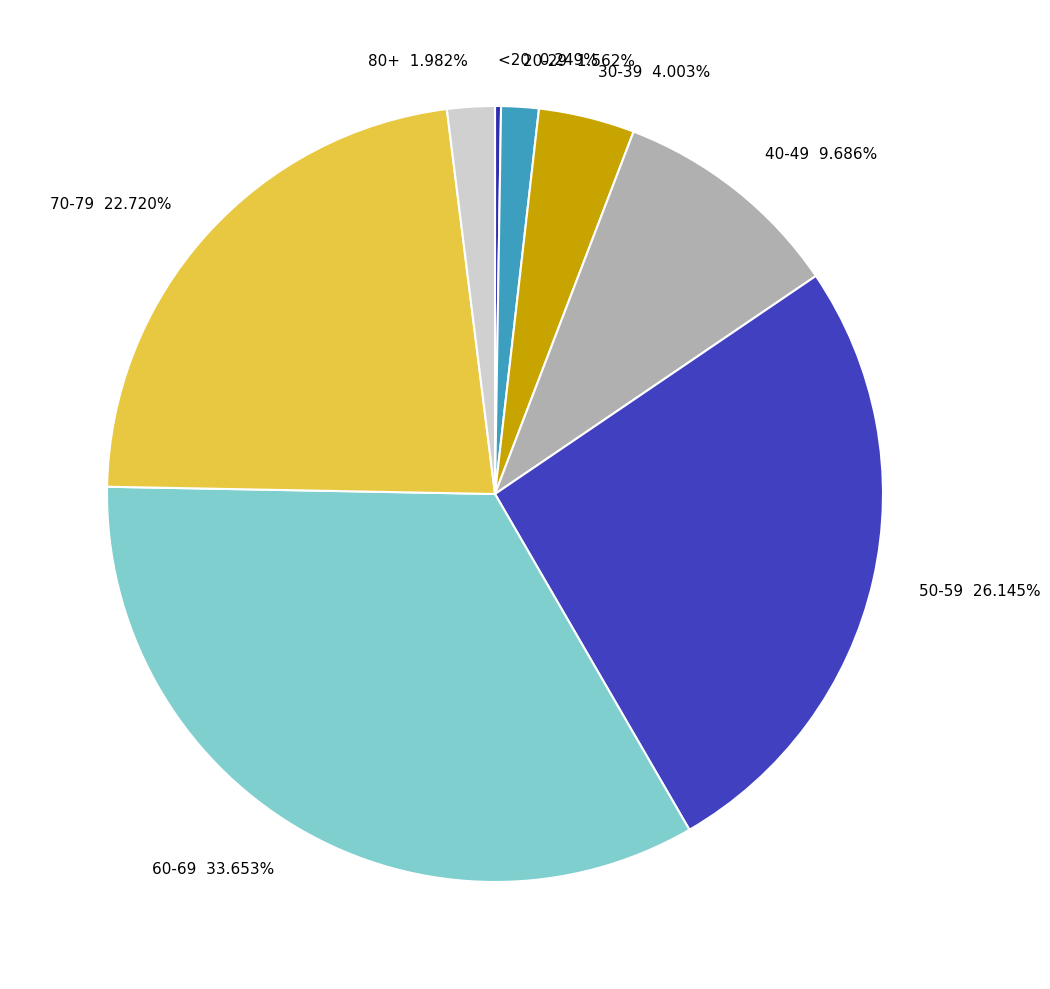

Does 50-59 account for over 50% of the chart?

No